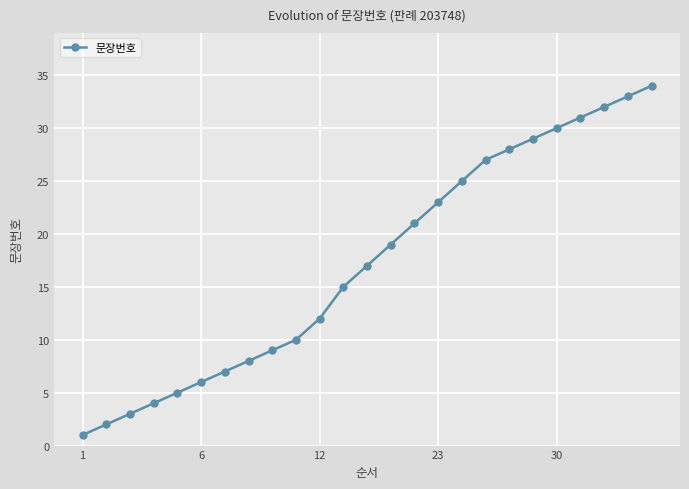

What is the maximum value shown in the chart?

34